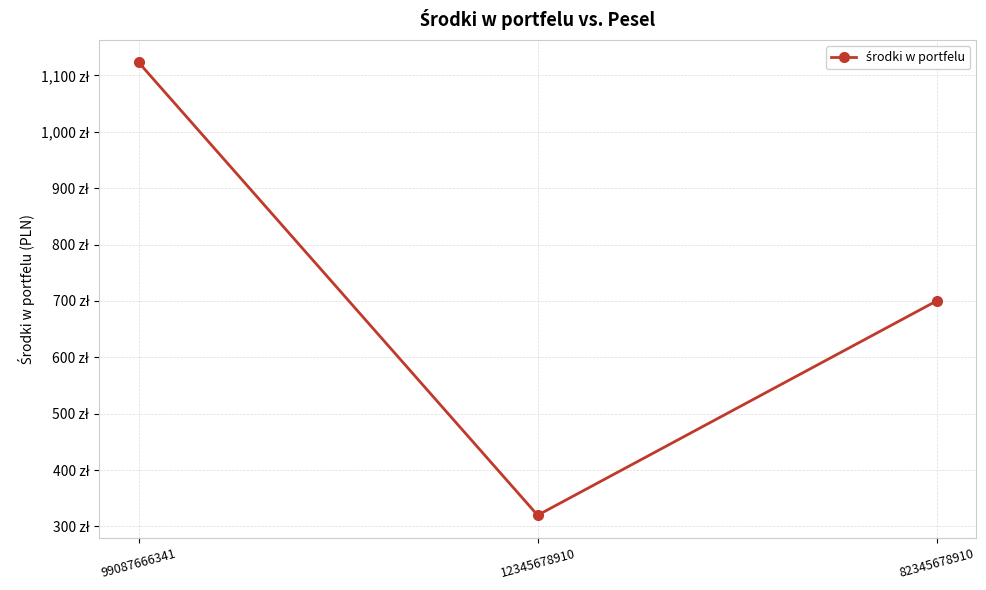

Does the chart have visible grid lines?

Yes